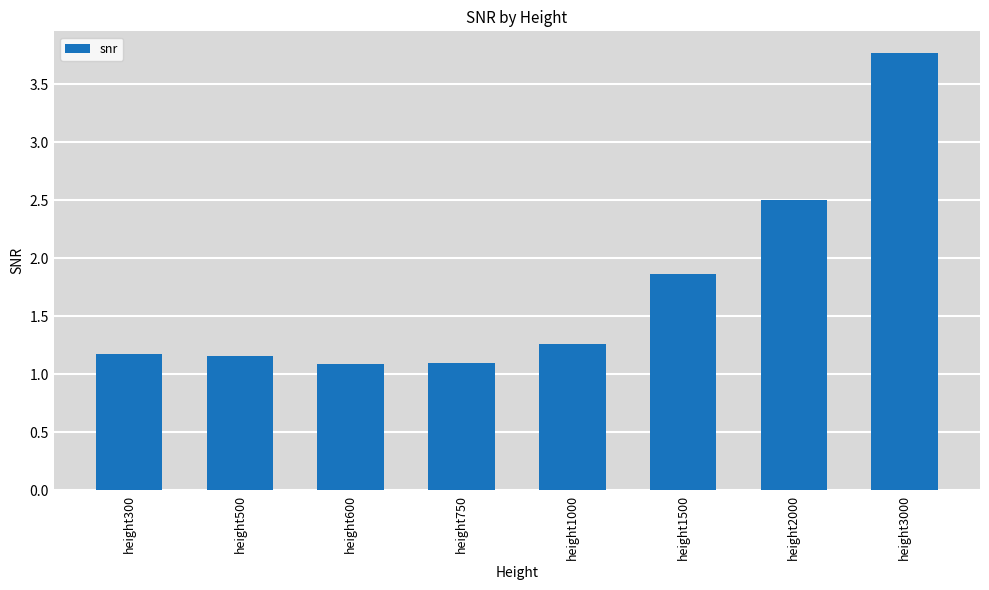

What is the difference between the maximum and minimum values?

2.7